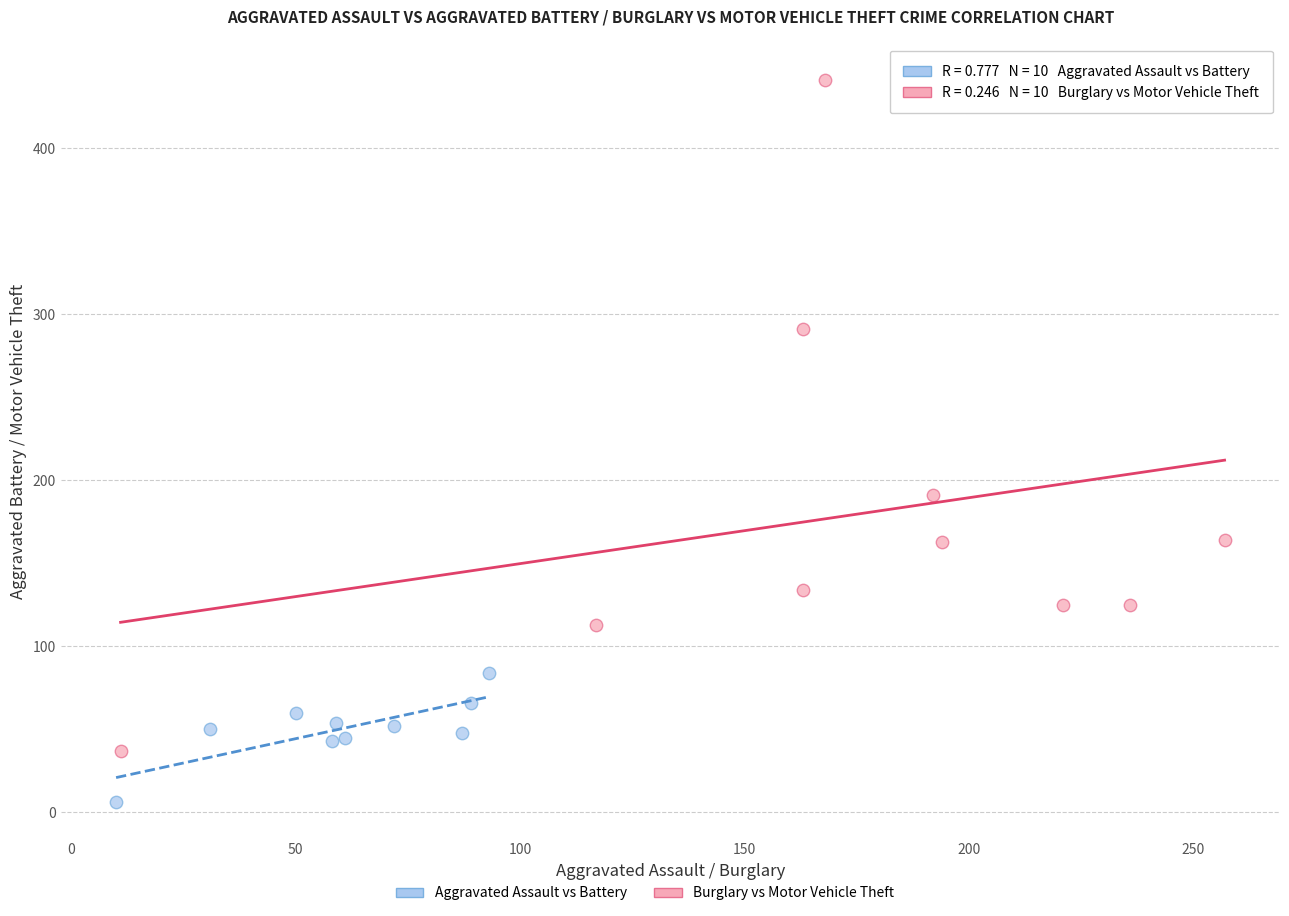

Which series reaches the minimum Y coordinate?

Aggravated Assault vs Battery